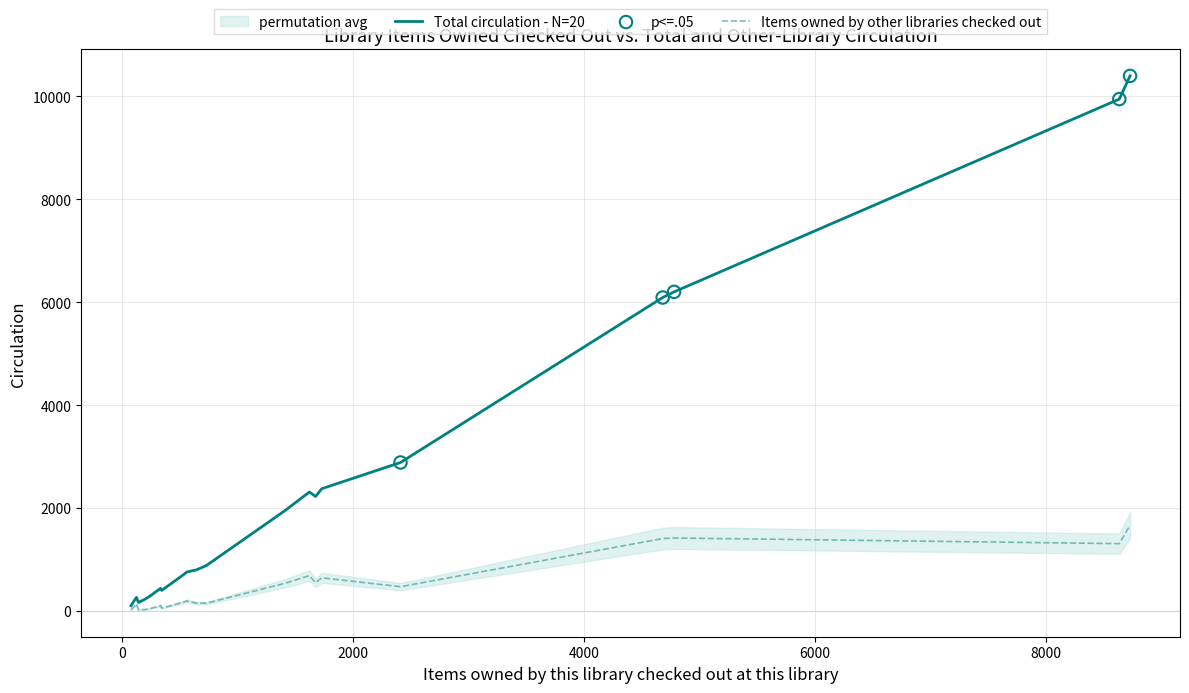

At how many categories does at least one series exceed 6975?

2